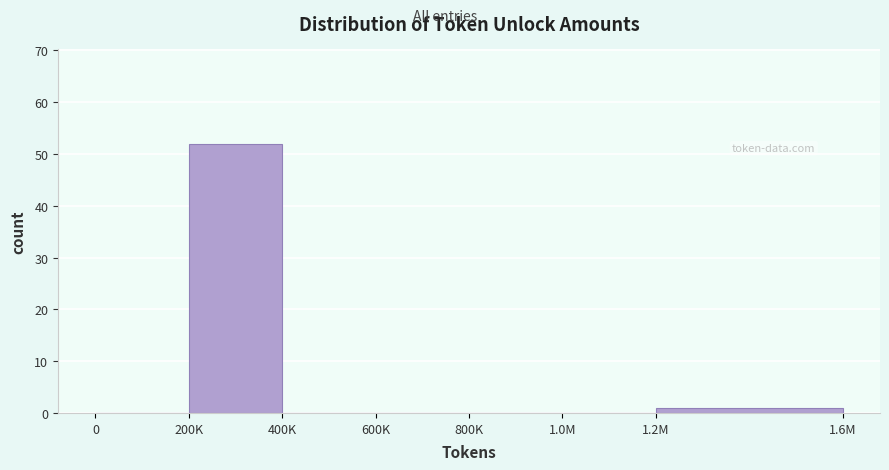

Reading left to right, transcribe all the data shown in this chart.

0=0	200K=52	400K=0	600K=0	800K=0	1.0M=0	1.2M=1